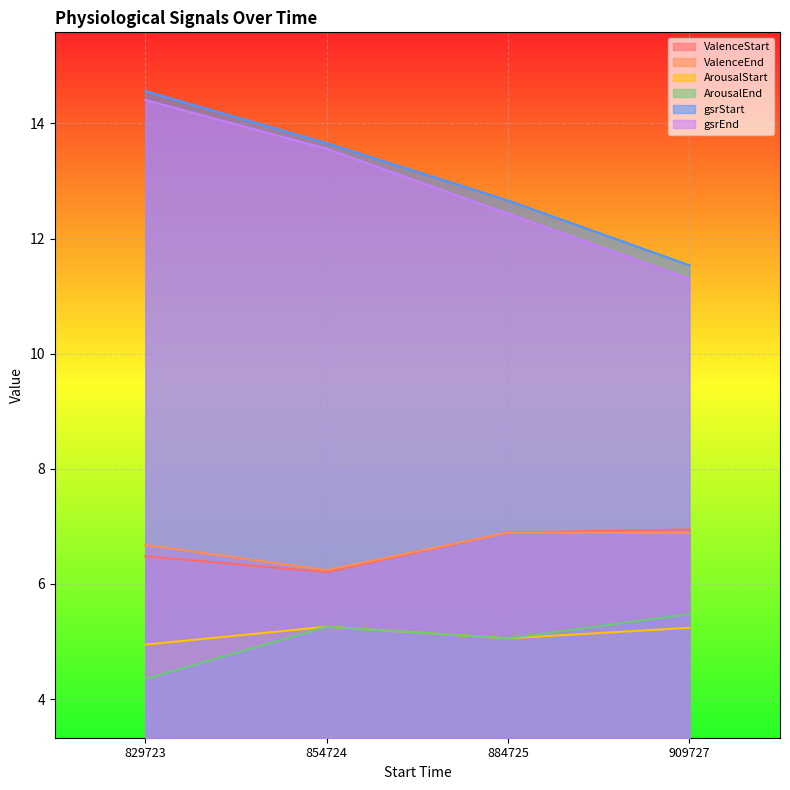

In ValenceStart, how many points are lower than both neighbors (excluding endpoints)?

1